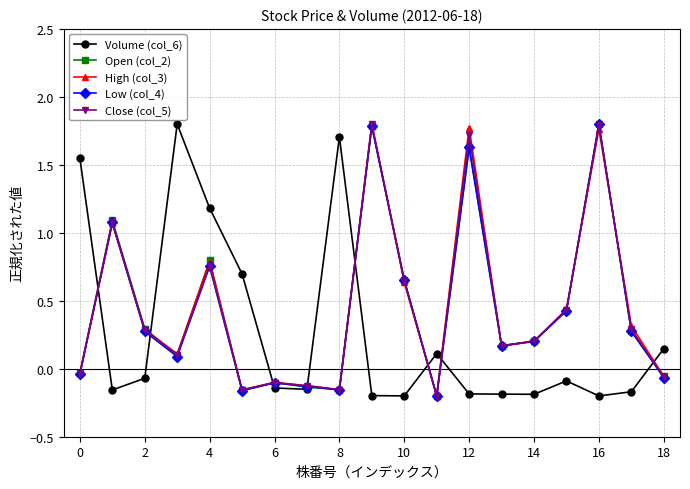

How many negative values does the Low (col_4) series have?

7